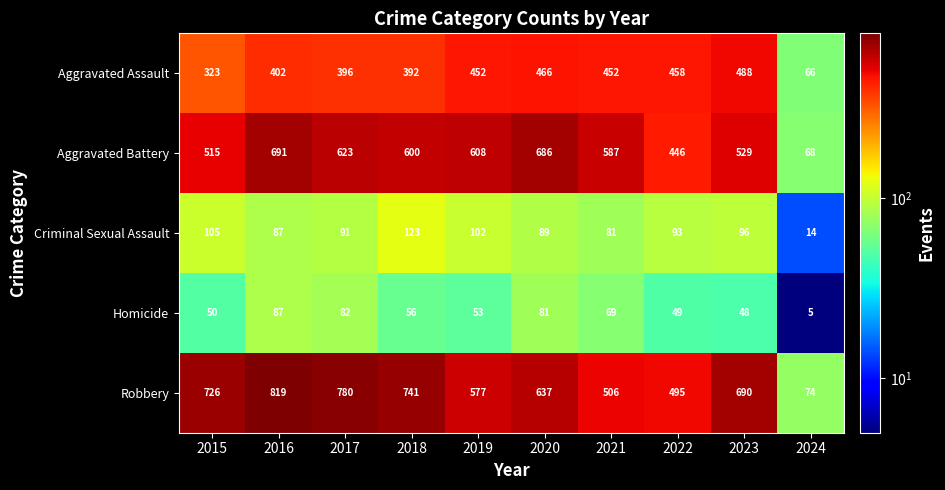

Which series changed the most between 2016 and 2024?

Robbery